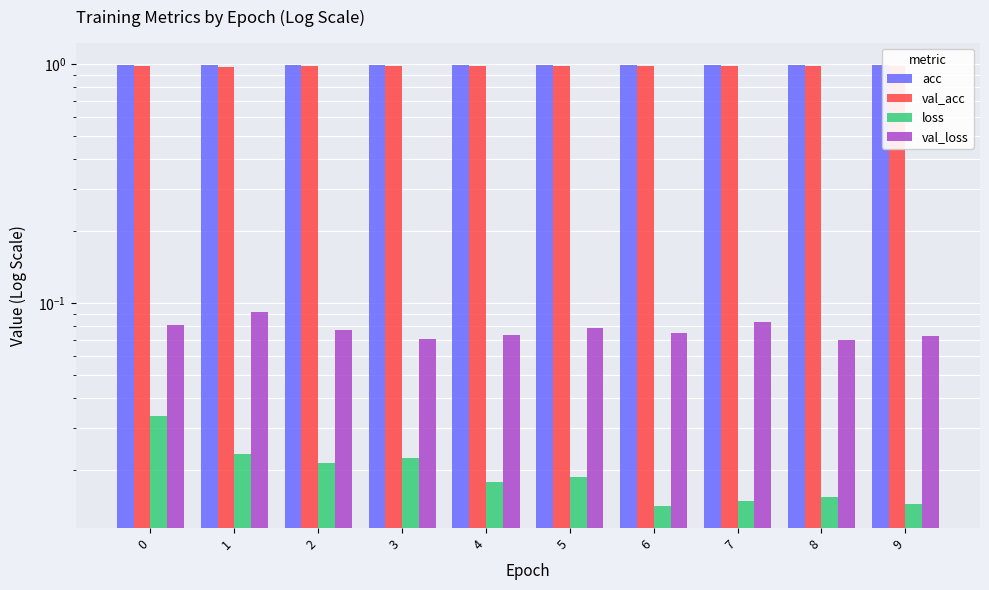

What are all the series names shown in the legend?

acc, val_acc, loss, val_loss